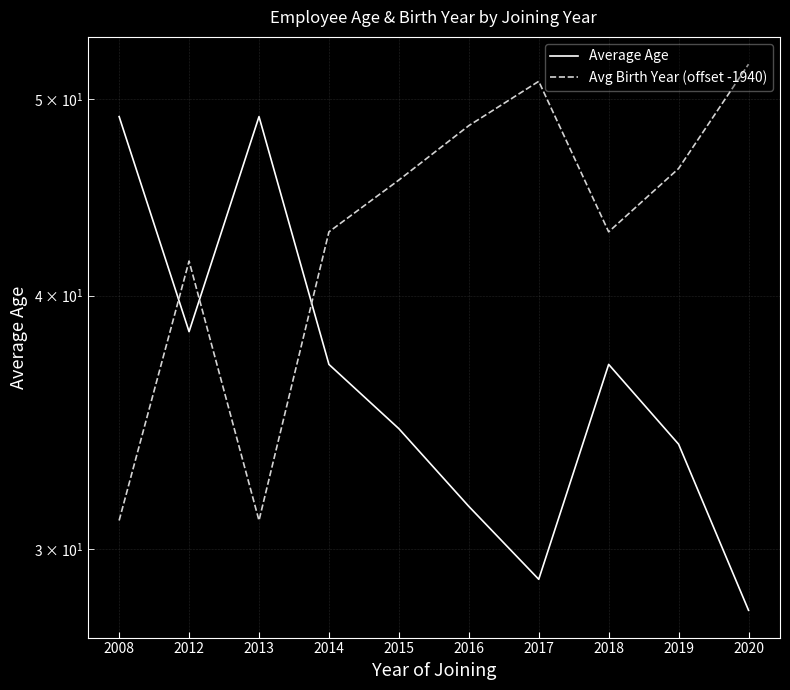

Read the Average Age value at 2016.

31.5